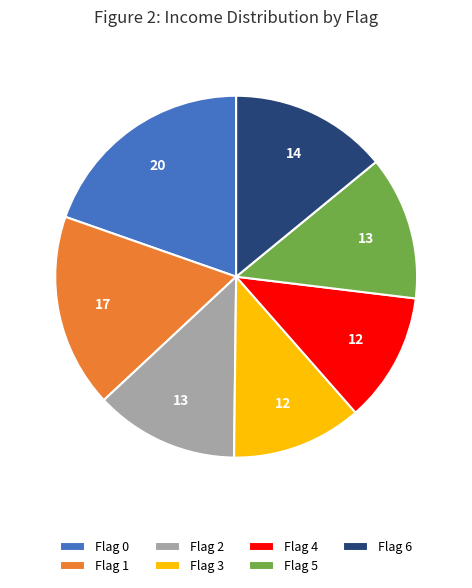

Which slice is the largest?

Flag 0